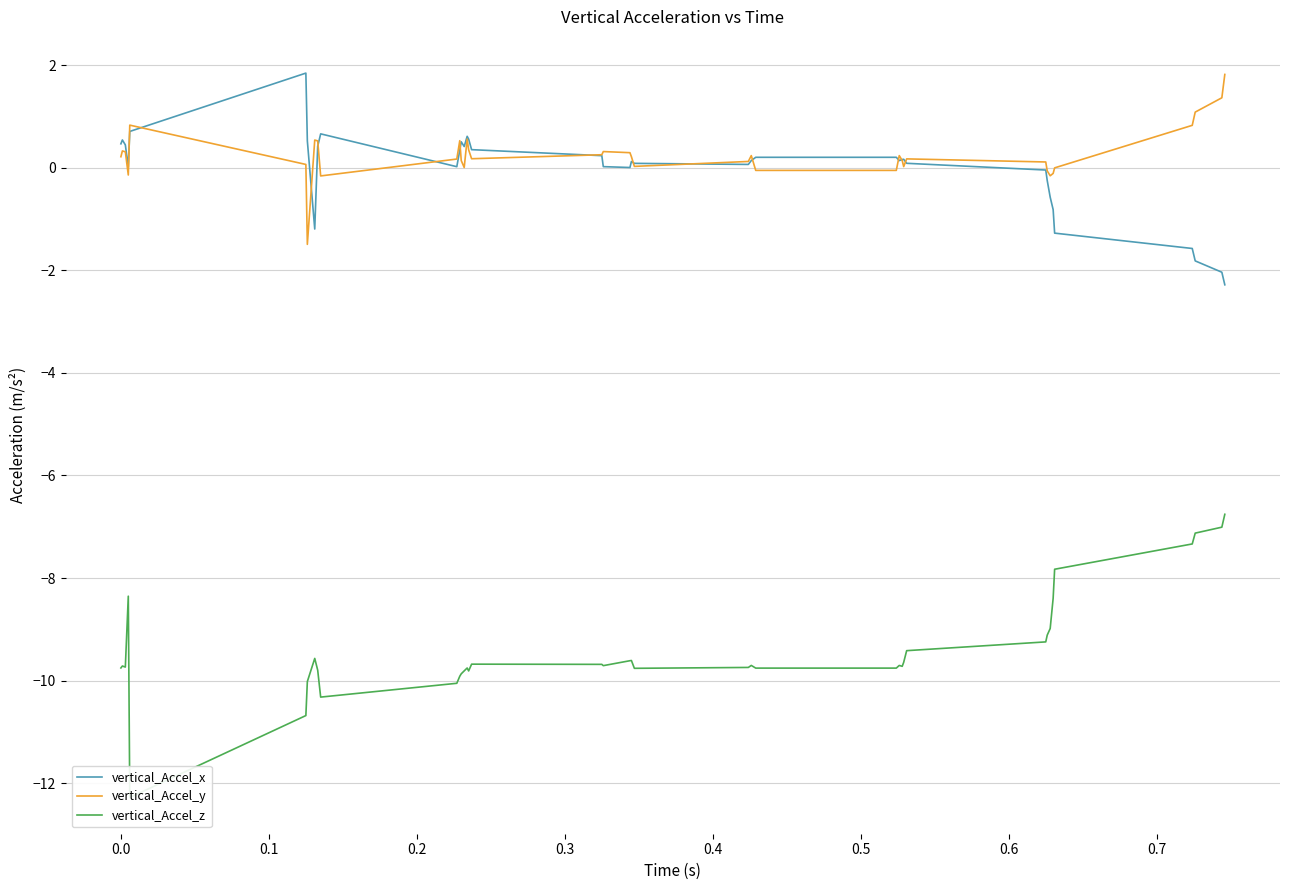

What is the minimum value for vertical_Accel_x?

-2.3